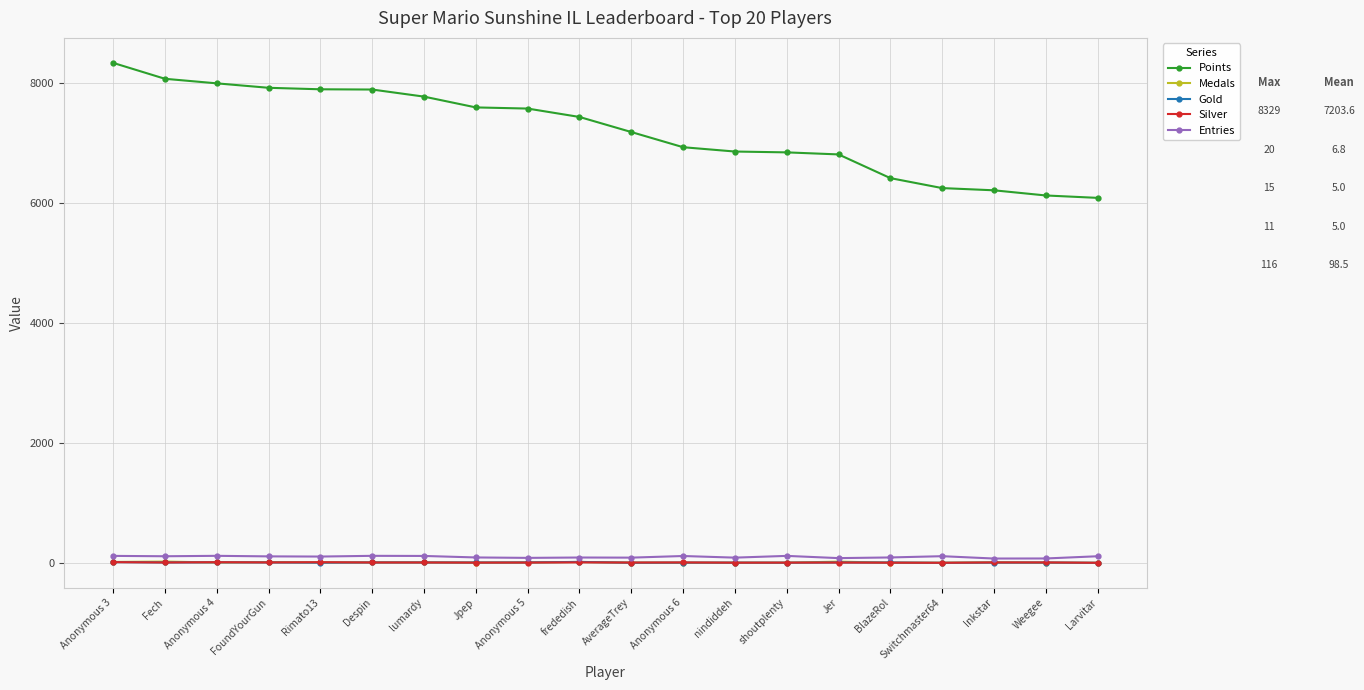

How many data points does each series have?

20